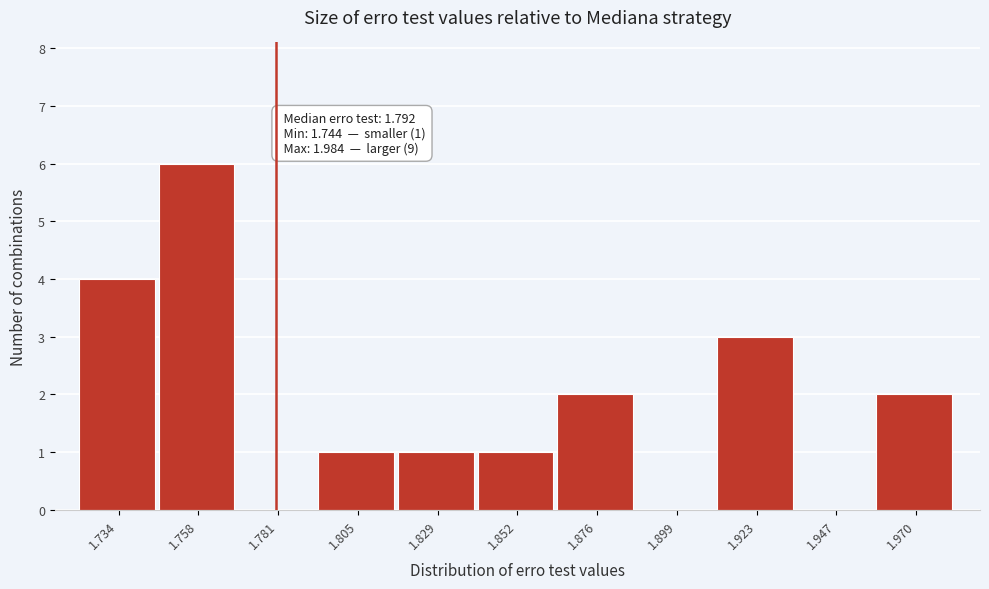

Reading left to right, what are all the values shown in this chart?

1.734=4	1.758=6	1.781=0	1.805=1	1.829=1	1.852=1	1.876=2	1.899=0	1.923=3	1.947=0	1.970=2